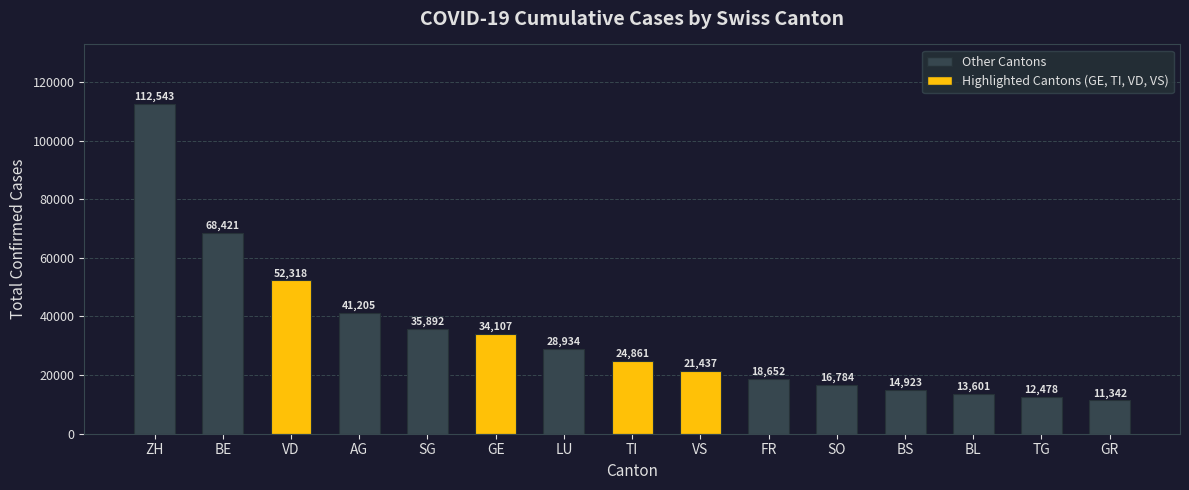

What is the approximate value at VD?

52318